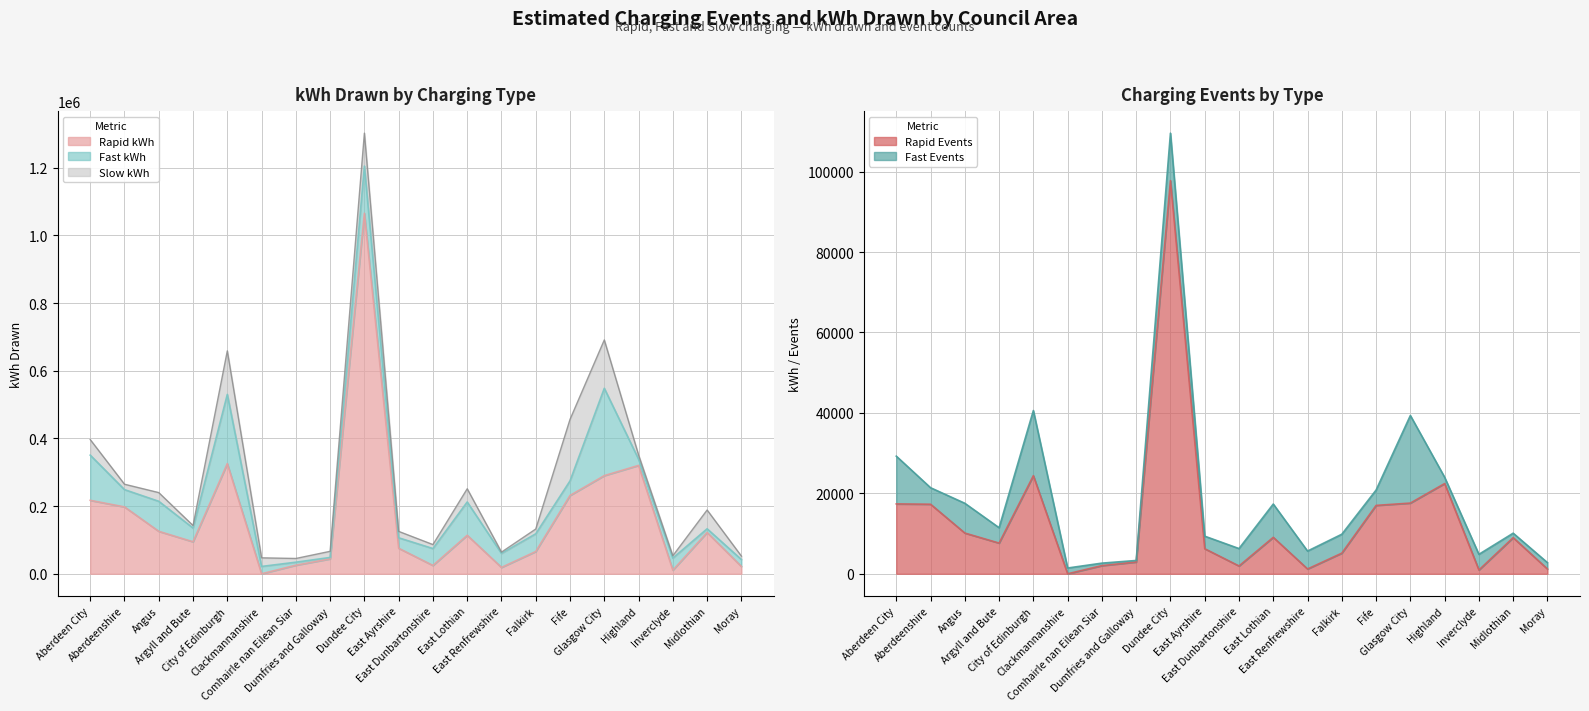

What is the difference between the highest and lowest values at Dundee City?

1204097